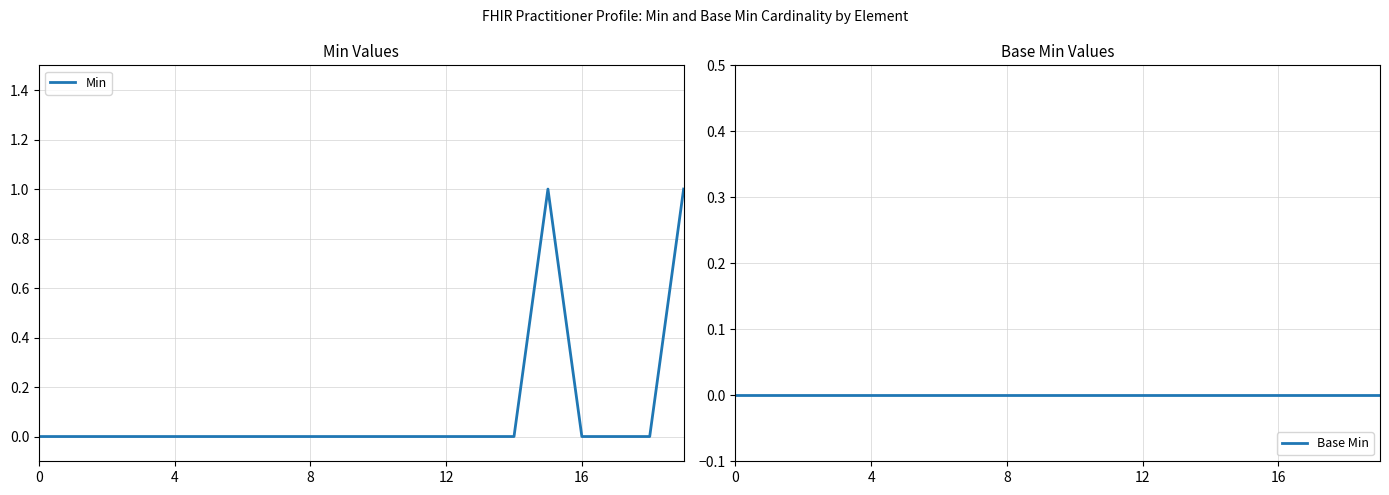

The value of Min at 12 is 1. True or false?

False